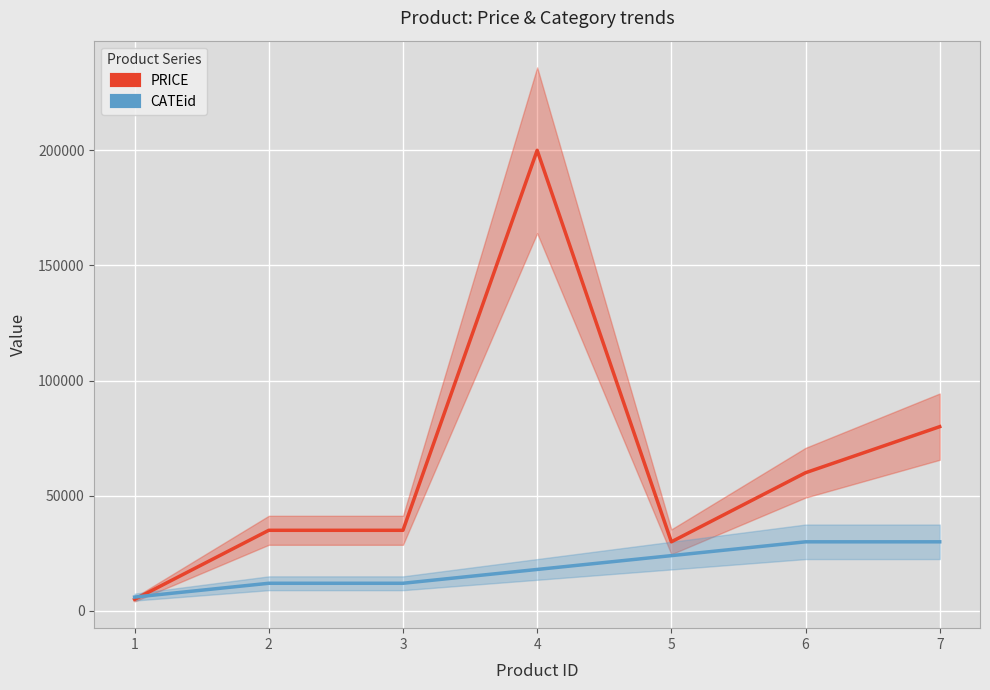

How many intersections are there between CATEid and PRICE?

1